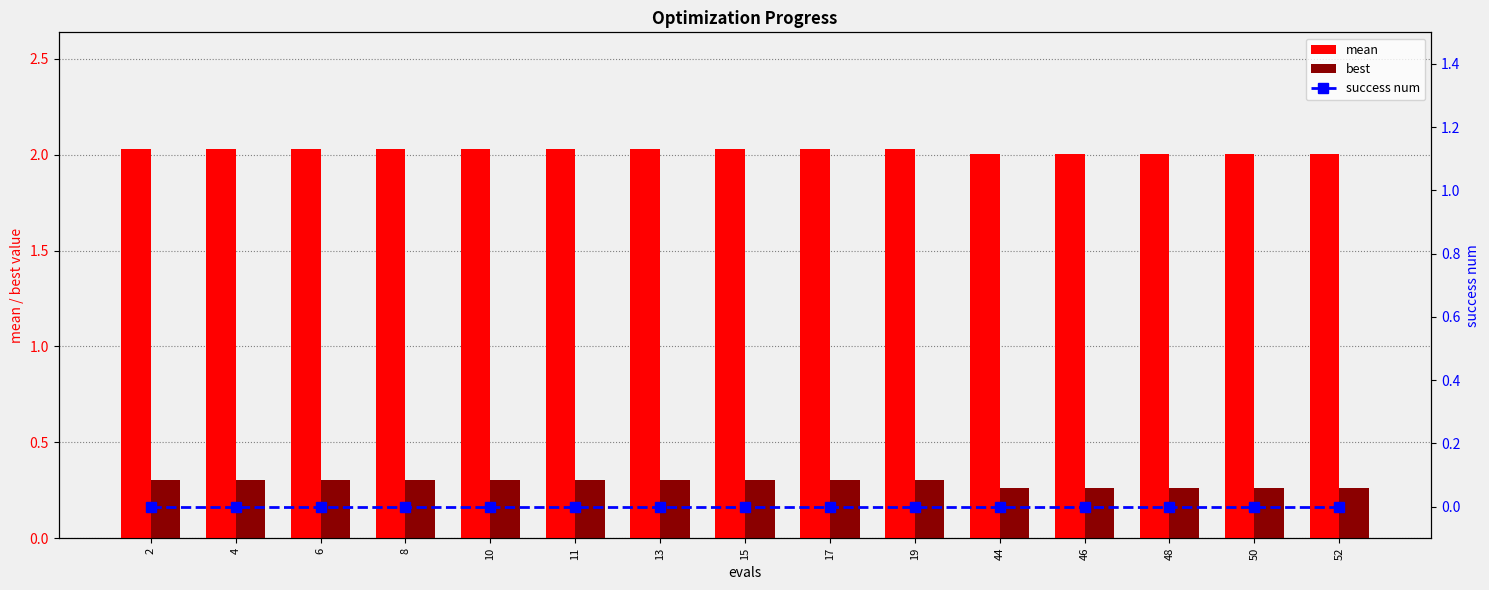

Where is success num nearest to the value 0?

2